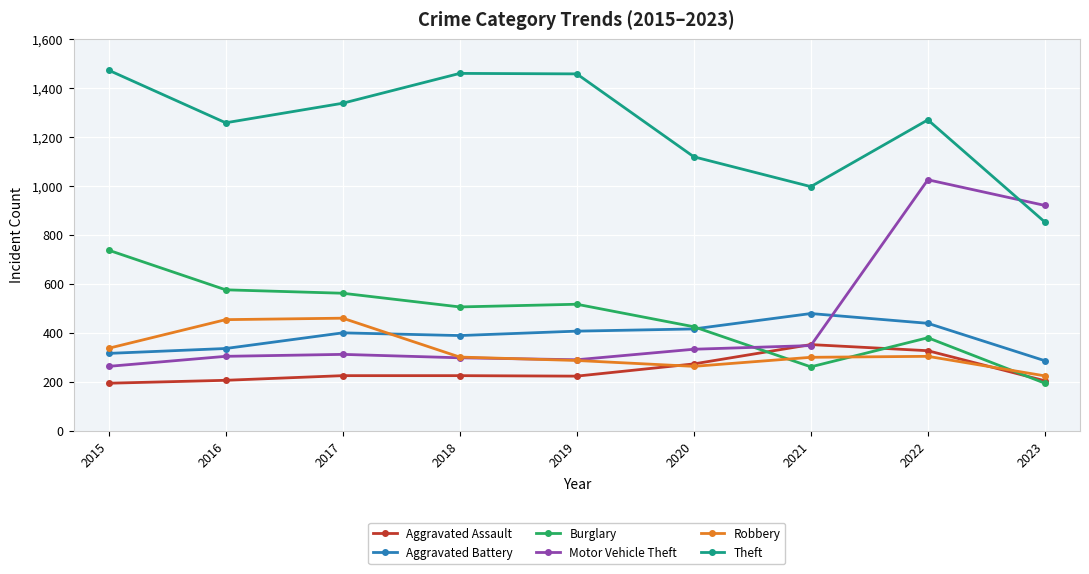

Rank the series by their maximum value, from highest to lowest.

Theft, Motor Vehicle Theft, Burglary, Aggravated Battery, Robbery, Aggravated Assault